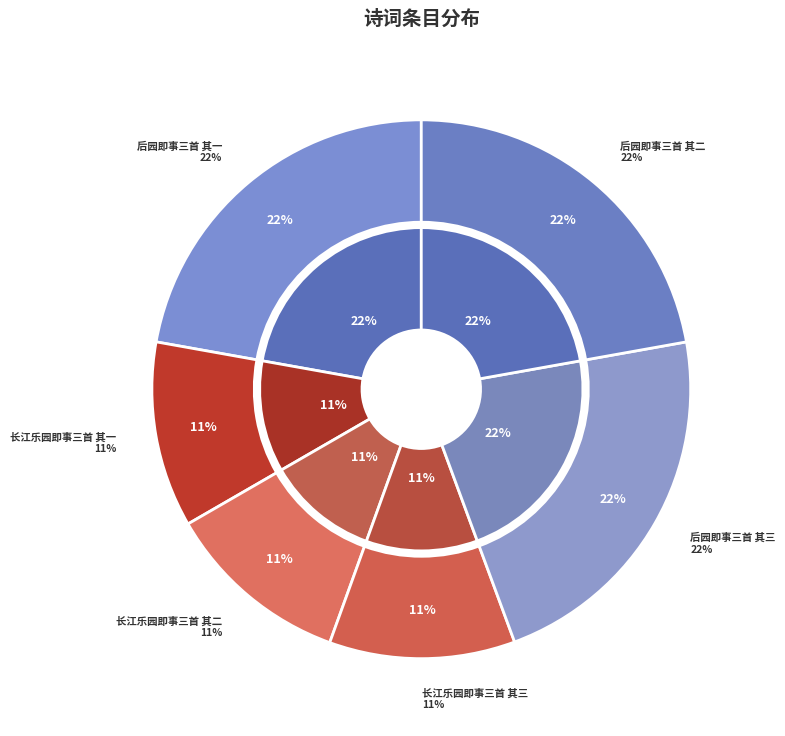

To the nearest percent, what is the difference between the largest and smallest slice percentages?

11%